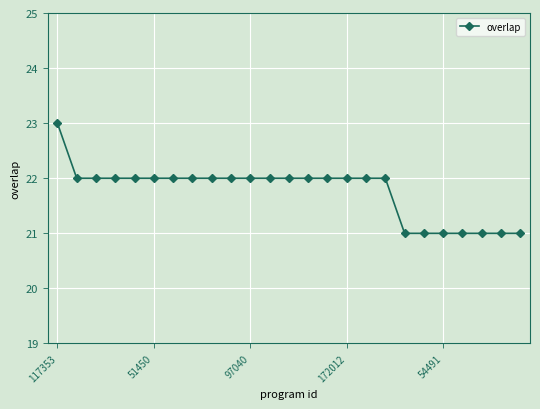

Reading left to right, list all the values displayed in this chart.

23	22	22	22	22	22	22	22	22	22	22	22	22	22	22	22	22	22	21	21	21	21	21	21	21